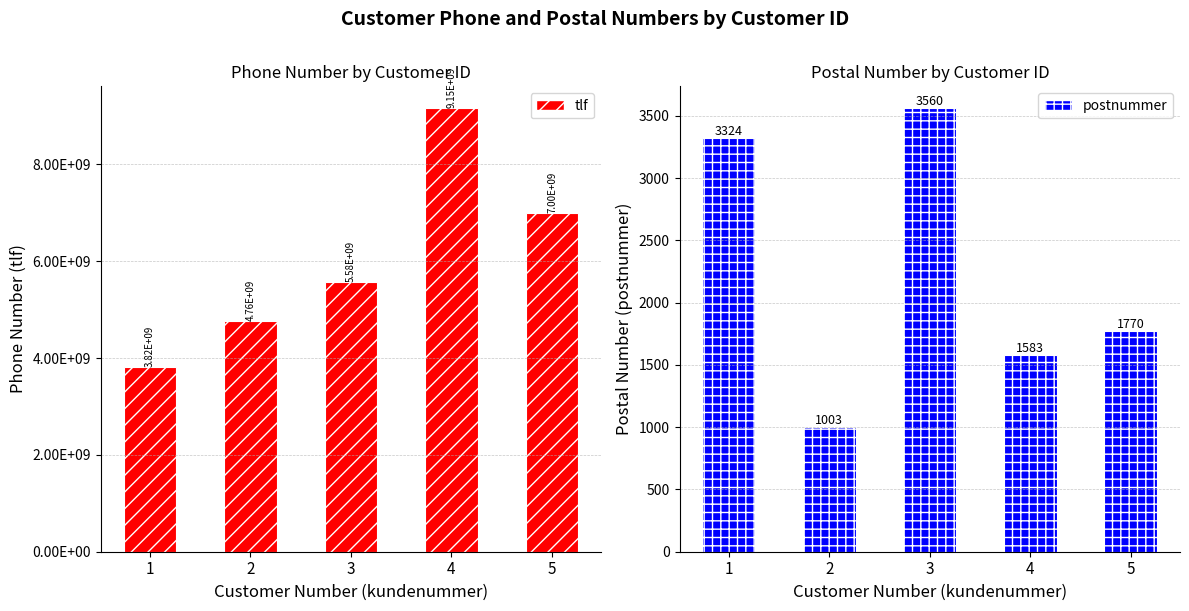

What are all the series names shown in the legend?

tlf, postnummer